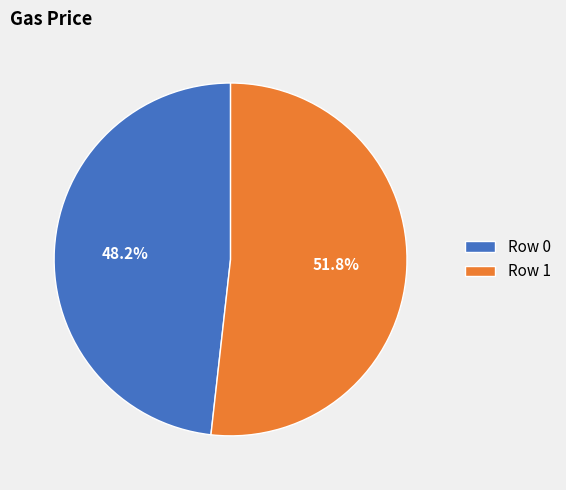

To the nearest percent, what is the average slice percentage?

50%